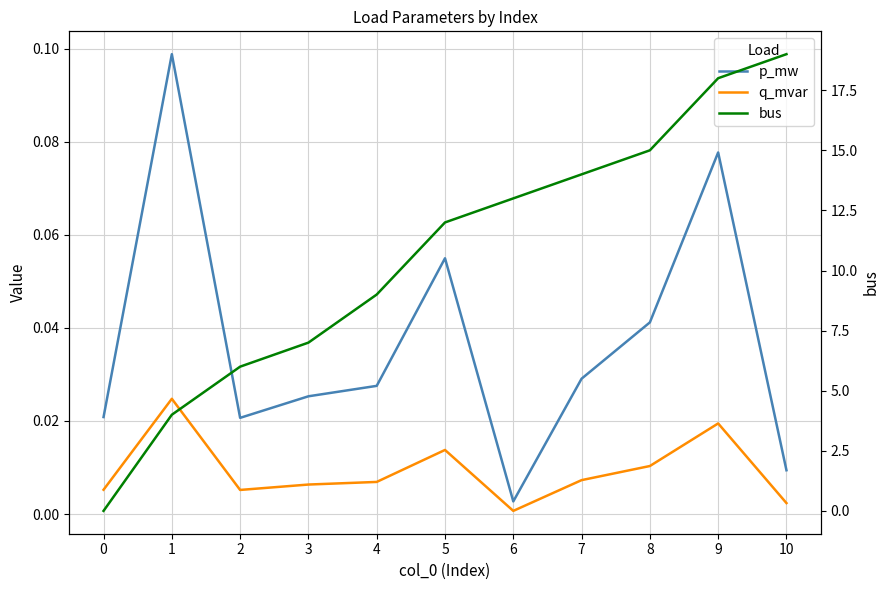

How many positive values does the bus series have?

10